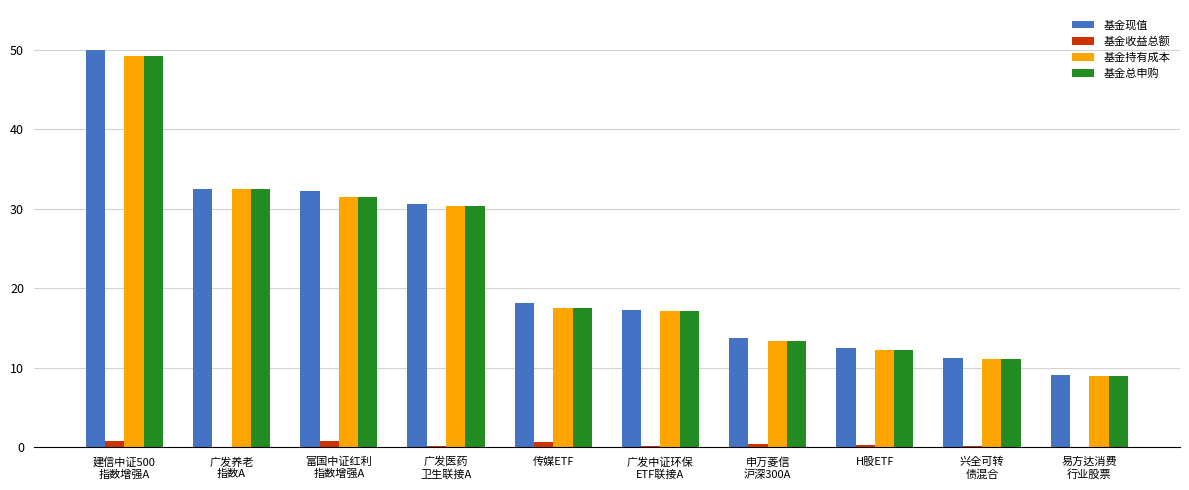

True or false: 基金总申购 has a value of 17.2 at H股ETF.

False